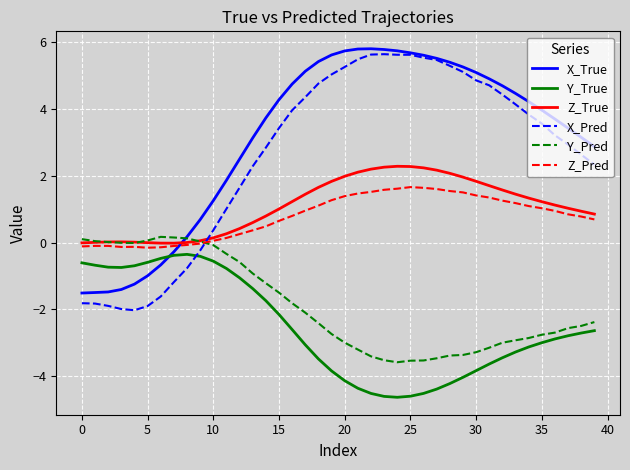

What are all the series names shown in the legend?

X_True, Y_True, Z_True, X_Pred, Y_Pred, Z_Pred